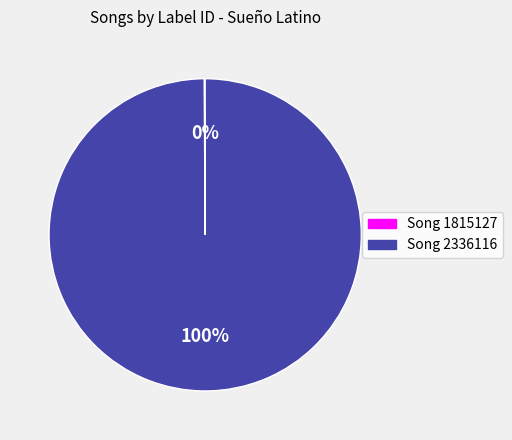

To the nearest percent, what is the average slice percentage?

50%